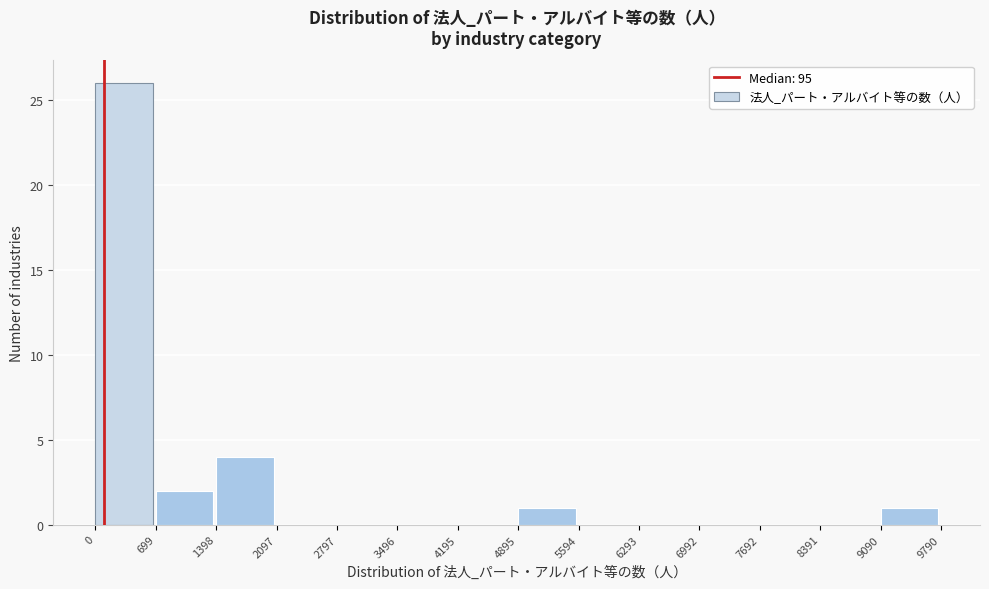

Over which range of the x-axis is the bar tallest?

0 to 699